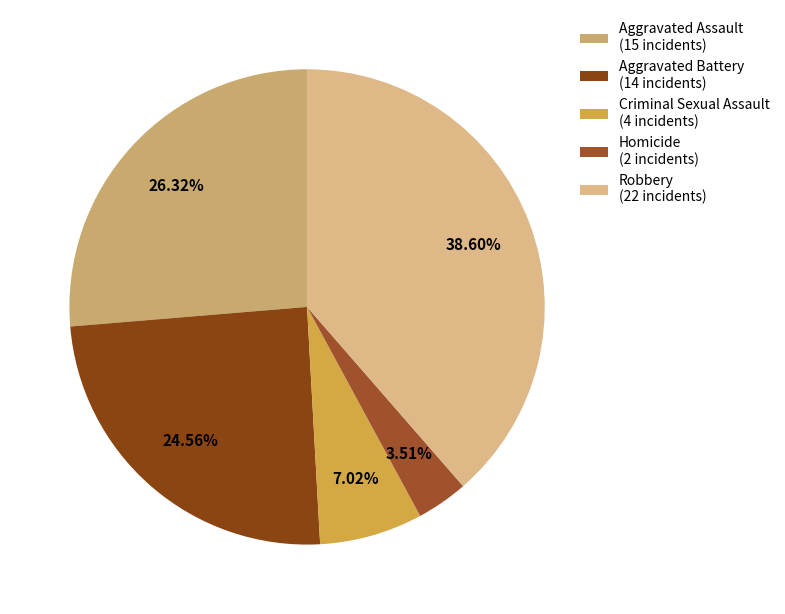

What is the largest slice in the pie chart?

Robbery